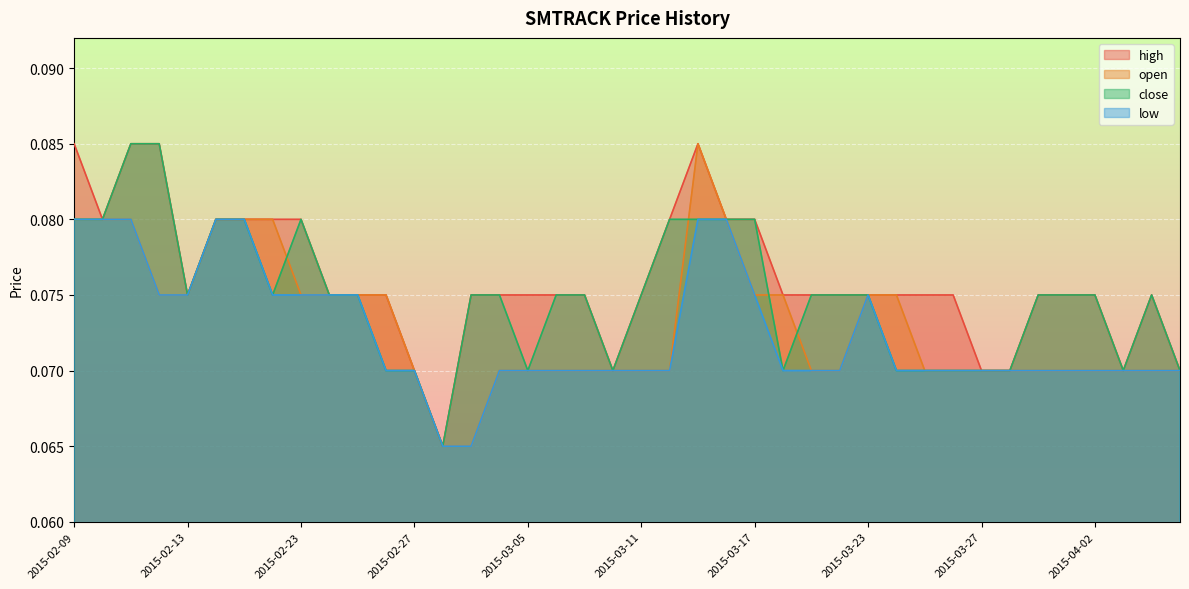

Which series has the largest total across all categories?

high